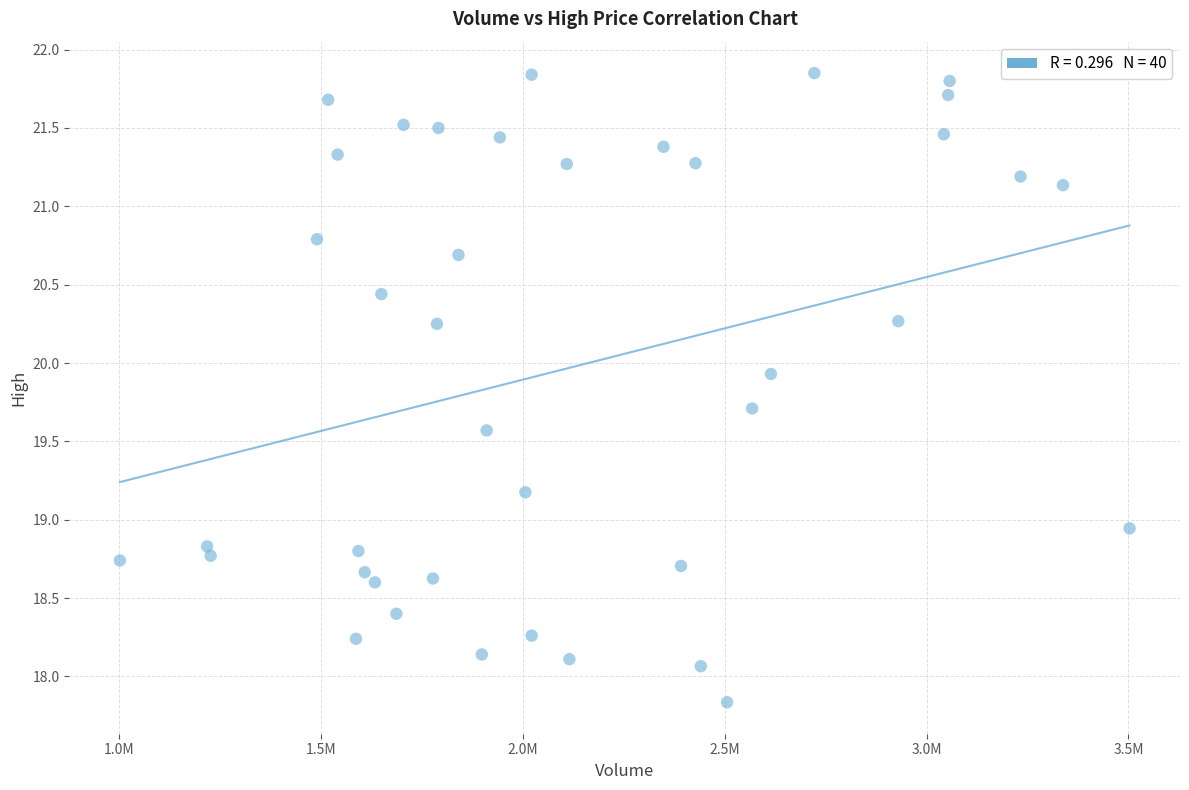

What is the range of X values (max minus min)?

2501200.0